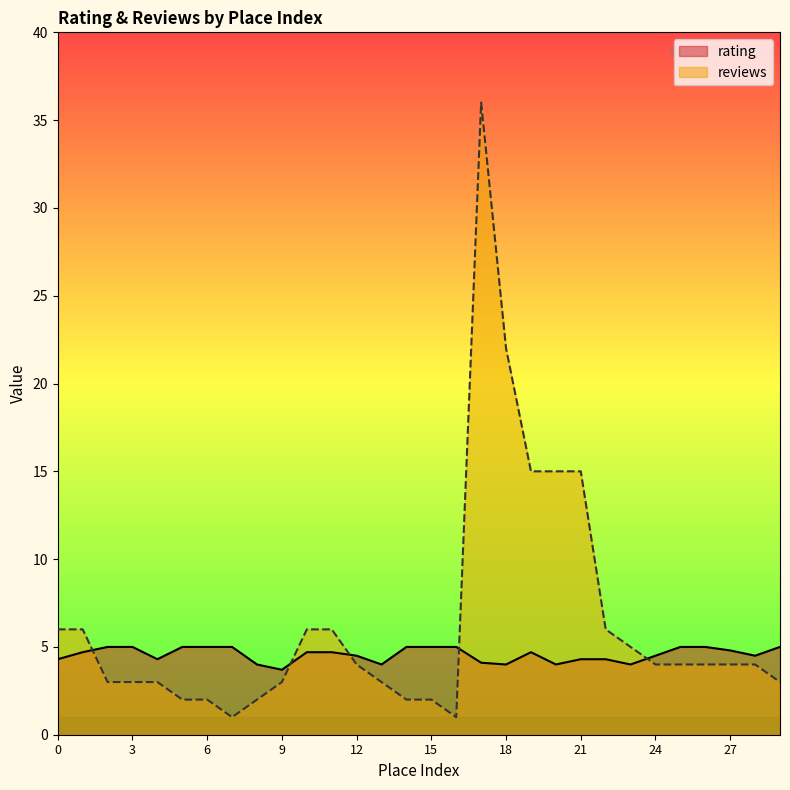

Between which two adjacent categories do reviews and rating first intersect?

1 and 2